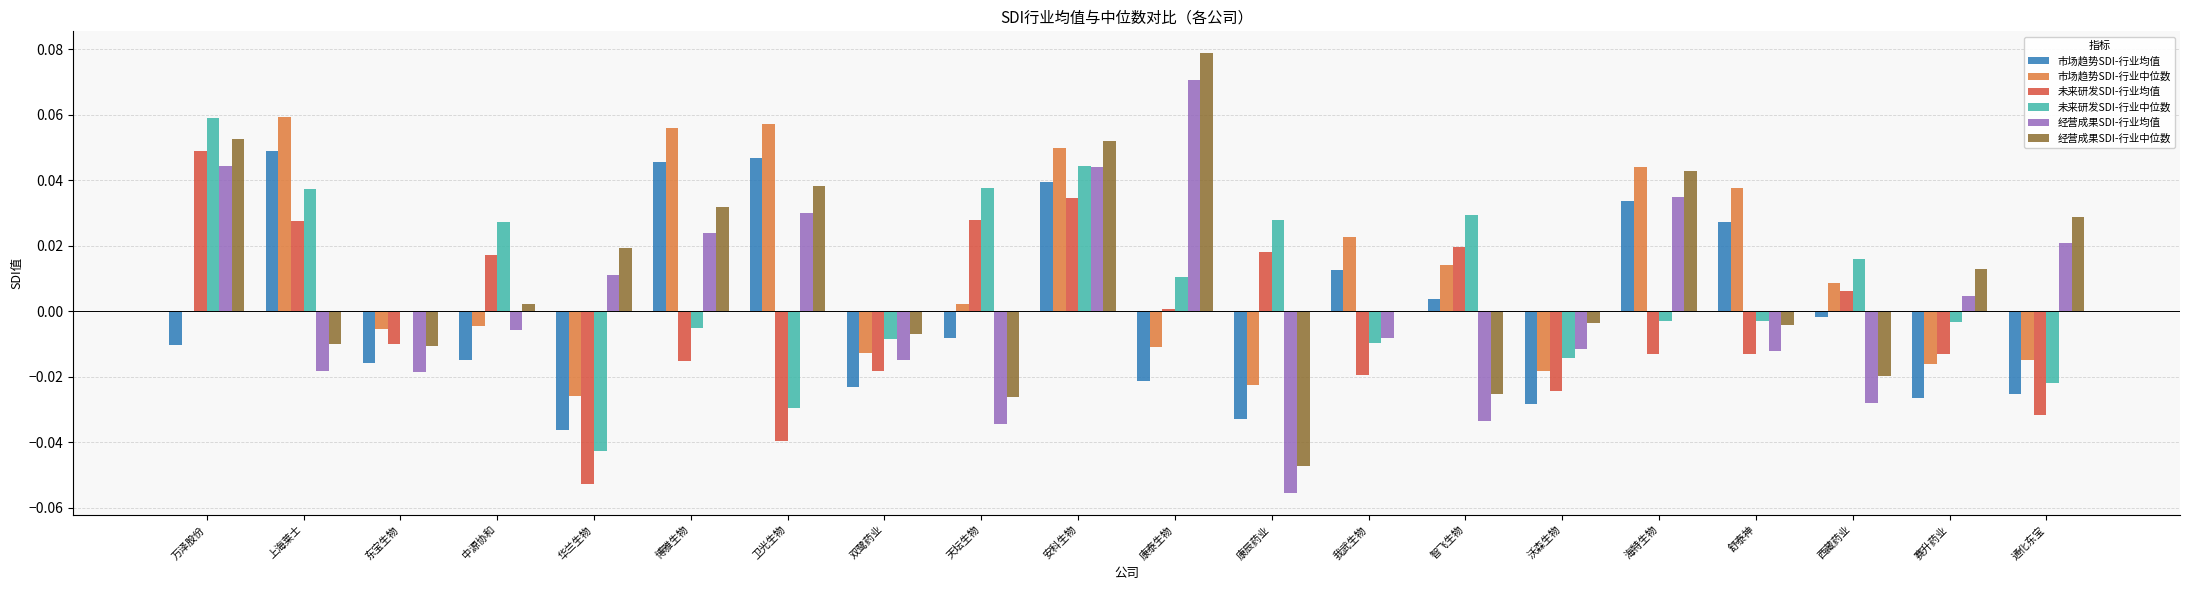

At which category is the sum across all series the highest?

安科生物